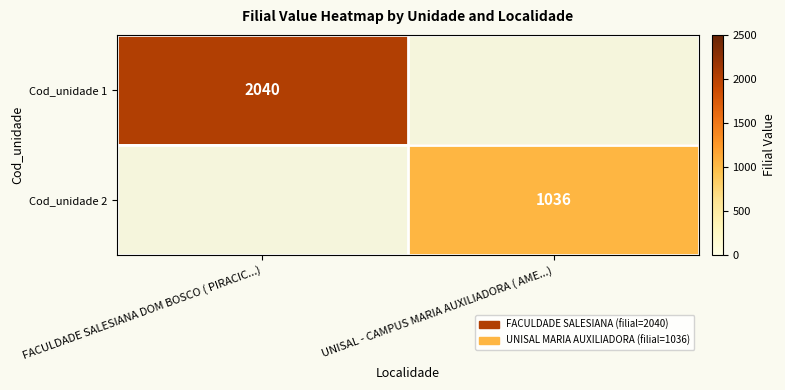

How many Cod_unidade 2 values are between 0 and 1036?

2